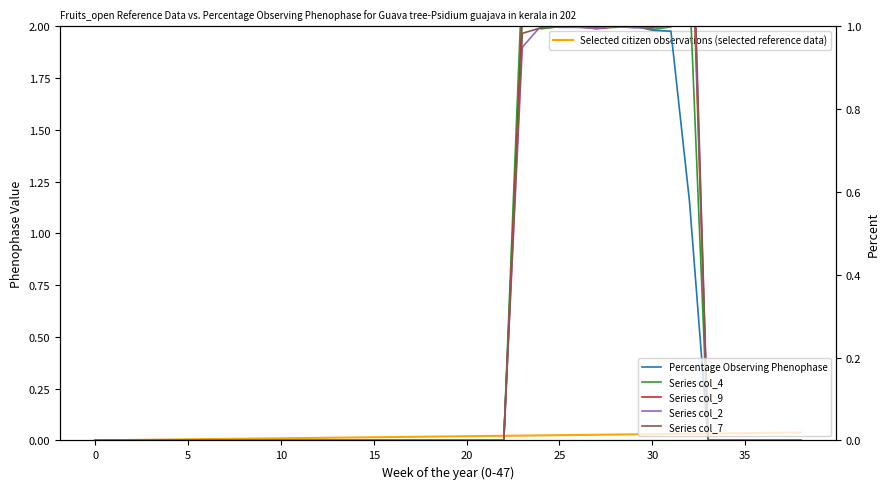

Which series ends up on top after the final intersection of Percentage Observing Phenophase and Series col_4?

Series col_4